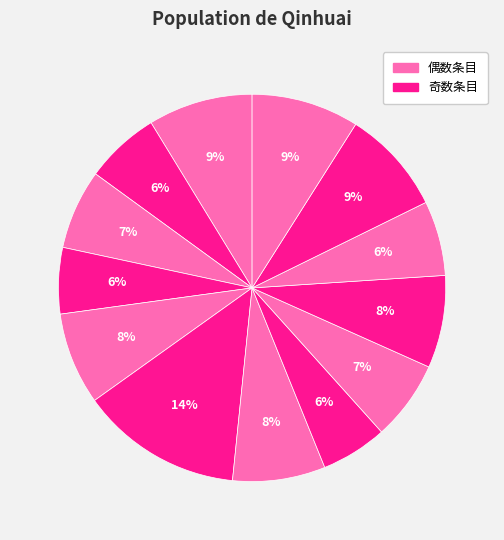

To the nearest percent, what is the average slice percentage?

8%